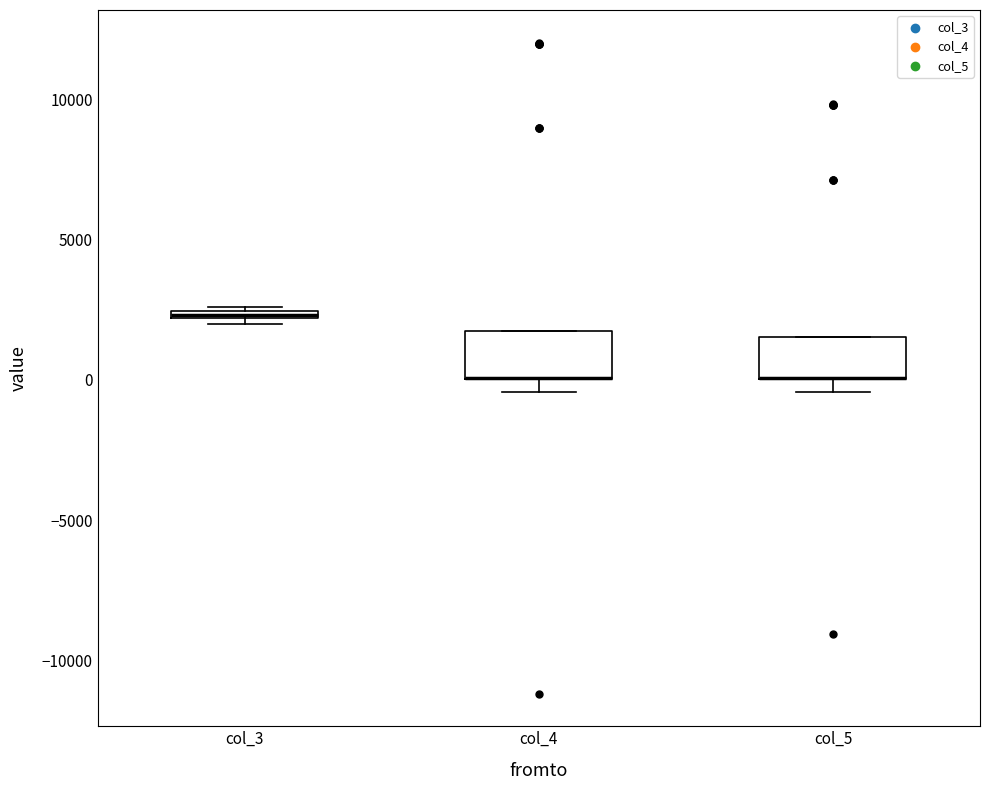

Where is the lower edge of the box for col_3 on the y-axis? The values are not printed on the chart, so give them approximately, as read against the axis.

2000